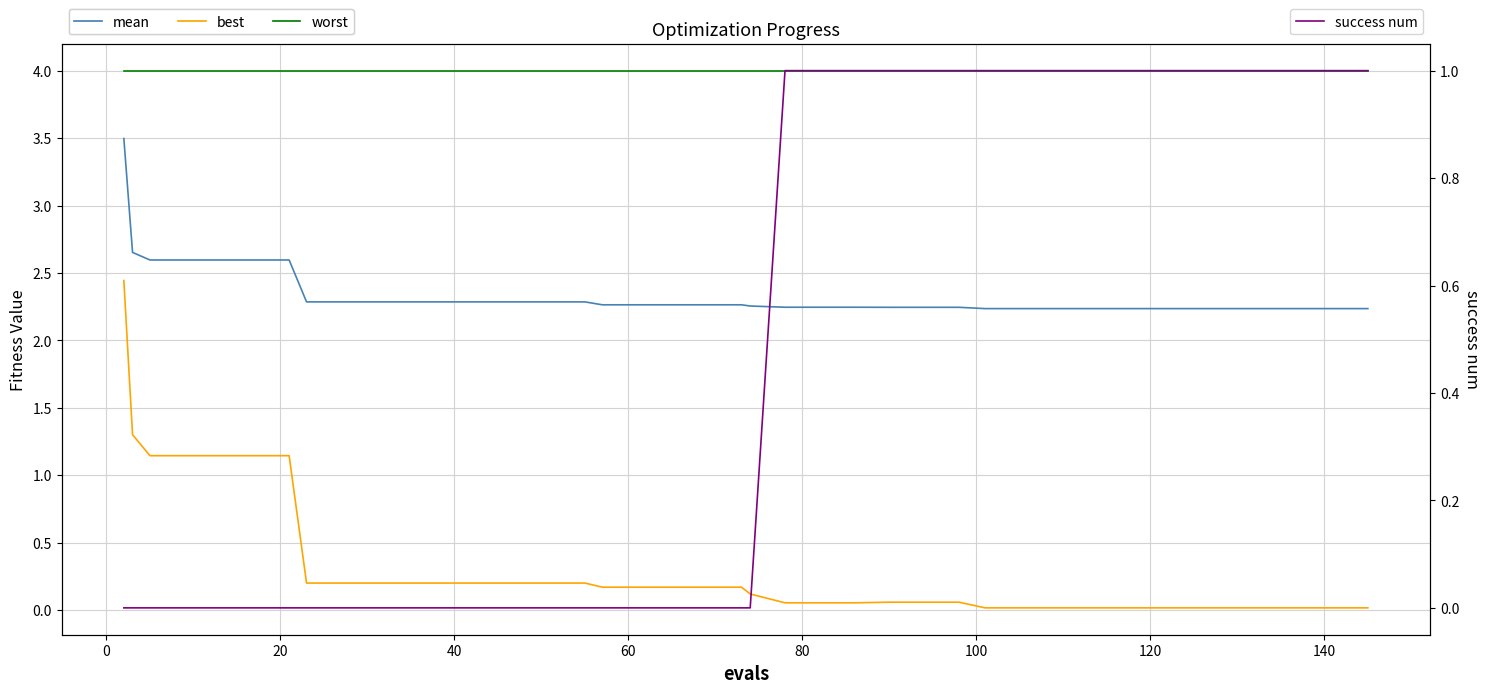

Which series has the widest spread of values?

best